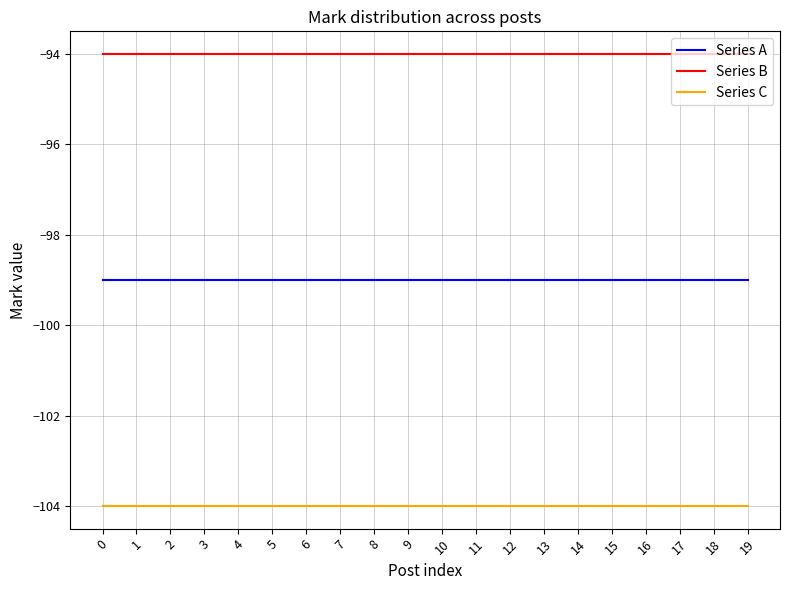

Rank the series at 5 from lowest to highest value.

Series C, Series A, Series B